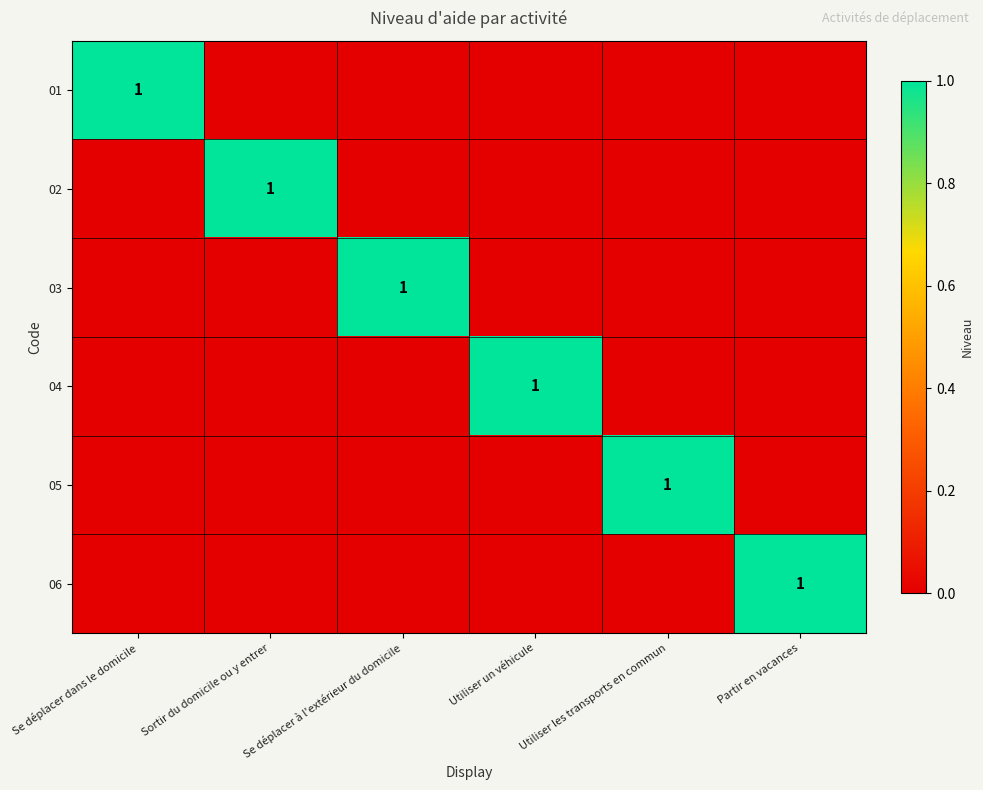

Count the number of data series in this chart.

6